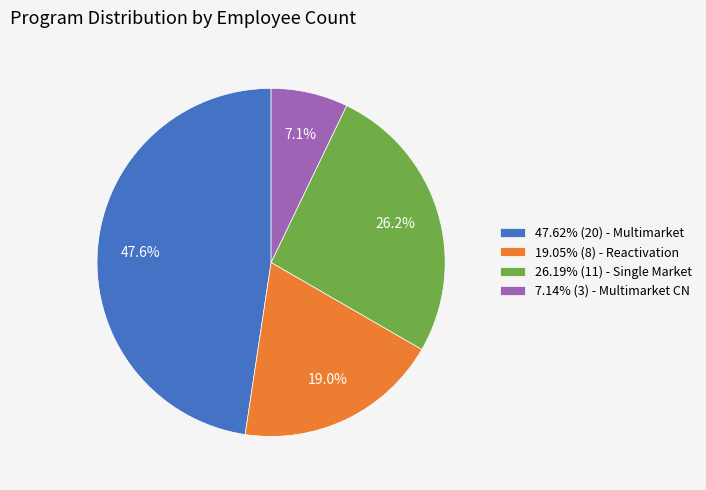

Do 19.05% (8) - Reactivation and 26.19% (11) - Single Market together represent more than half of the pie?

No